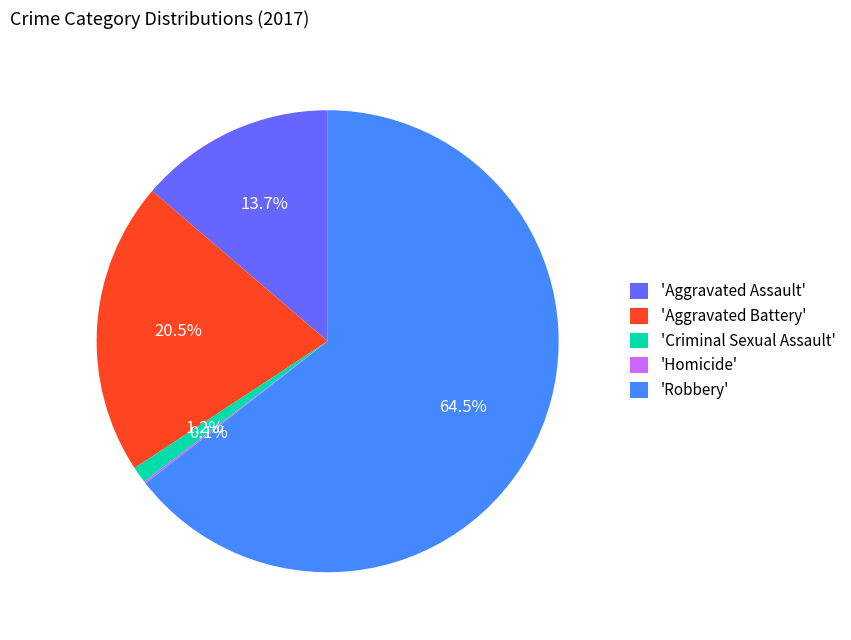

Between 'Robbery' and 'Criminal Sexual Assault', which is larger?

'Robbery'